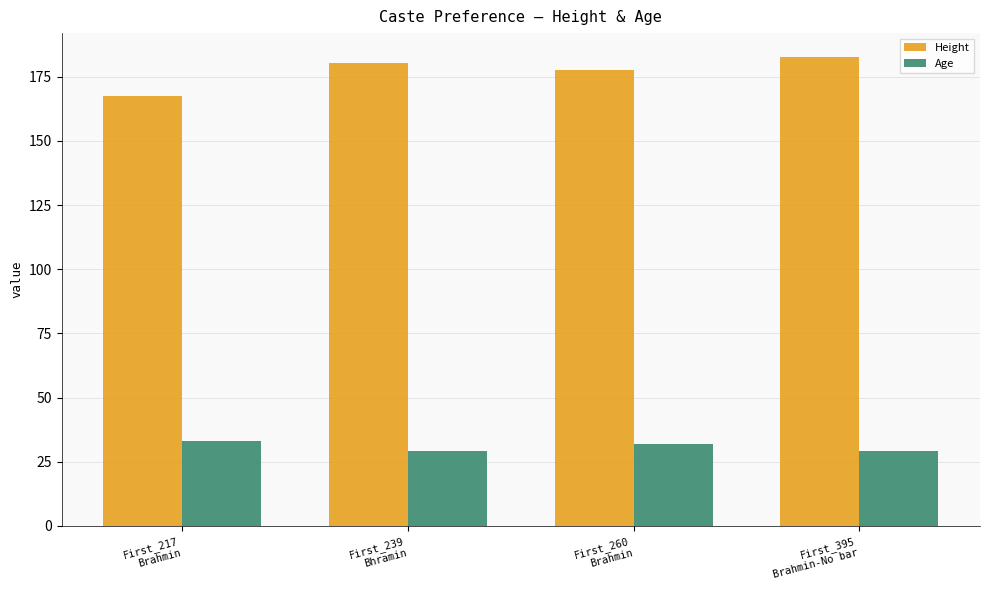

Which series has the largest total across all categories?

Height